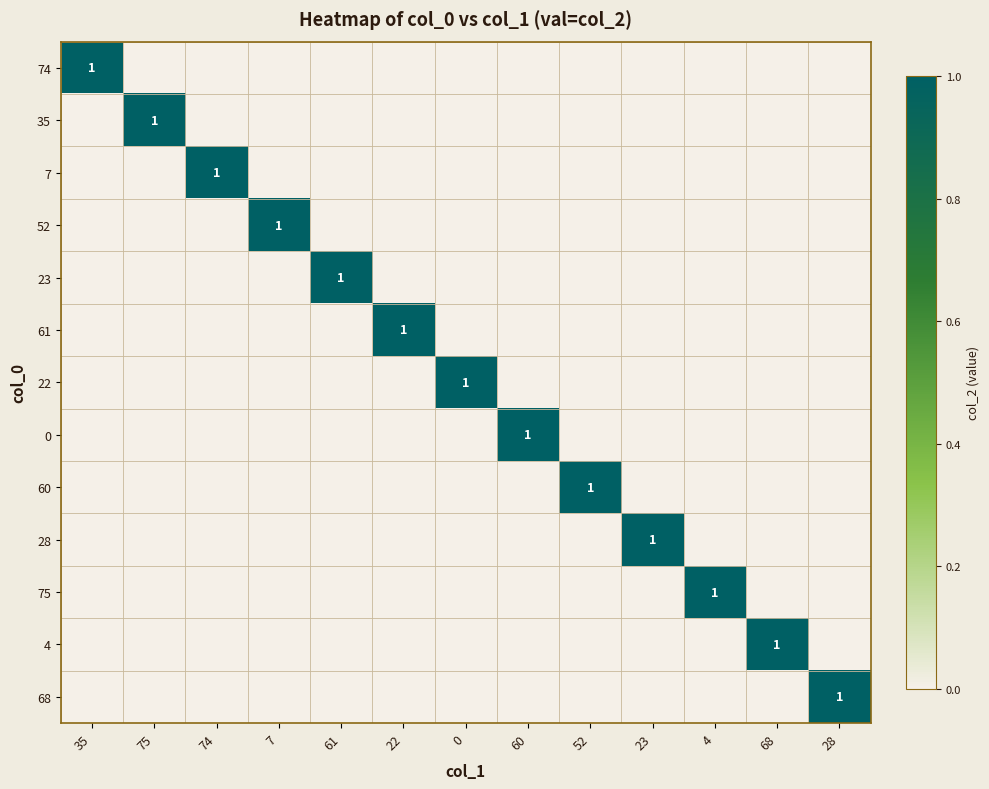

Where is 35 nearest to the value 0?

35